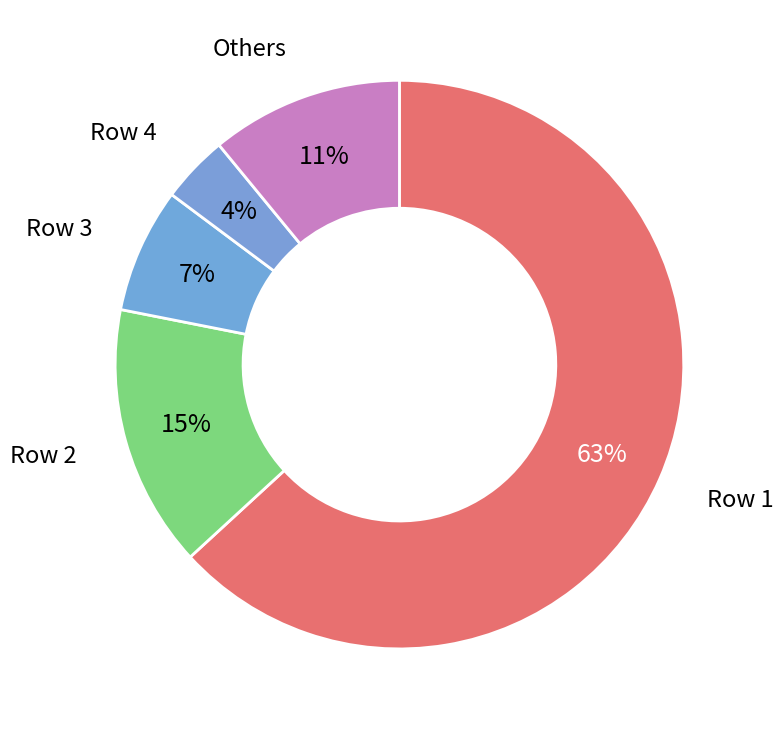

Is there any slice that represents more than half of the pie?

Yes